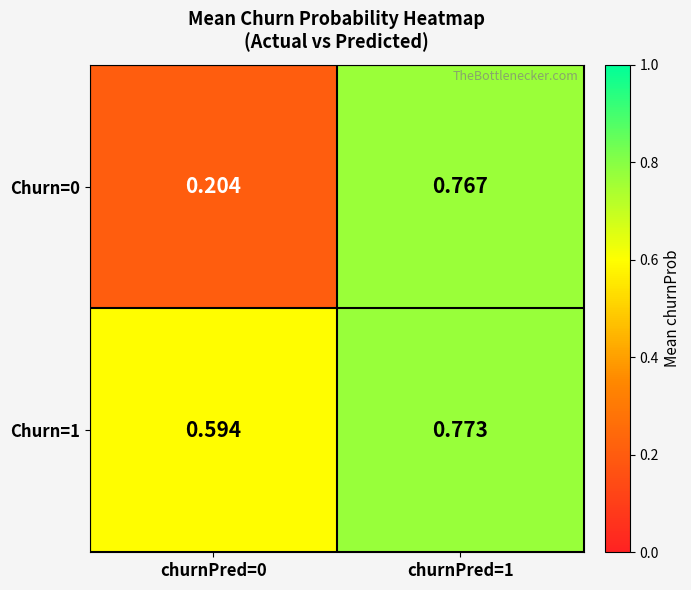

At which category is the sum across all series the highest?

churnPred=1